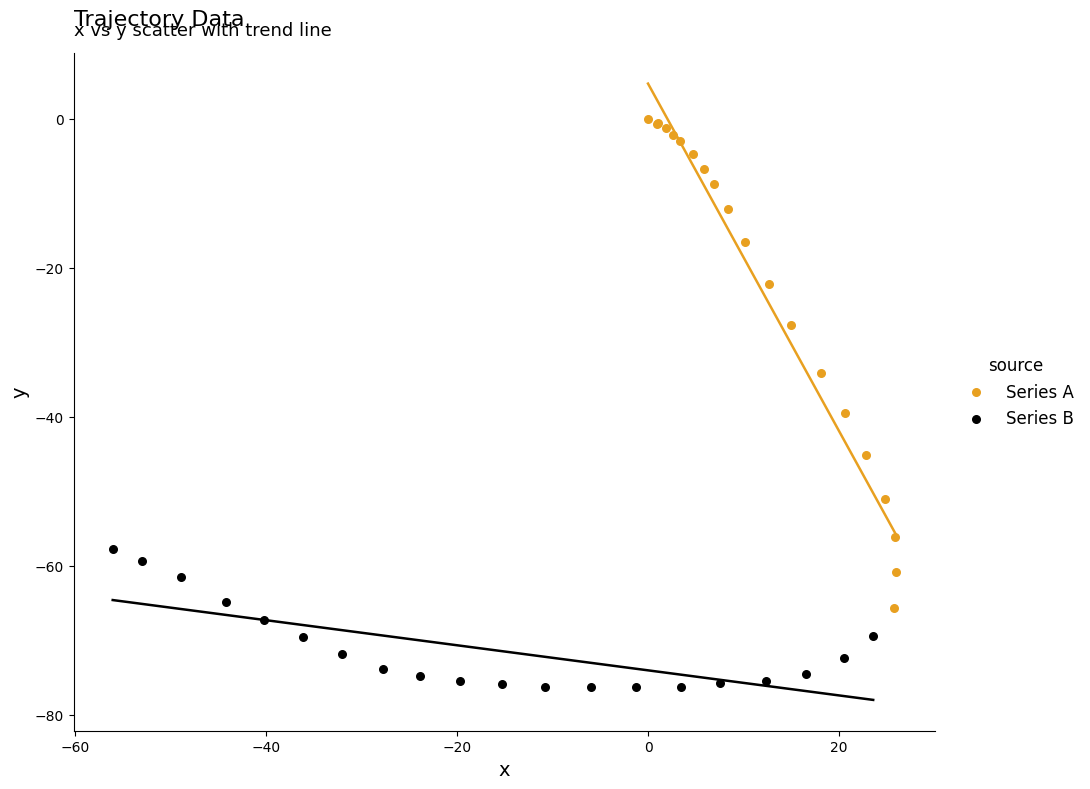

Which series contains the lowest Y value?

Series B